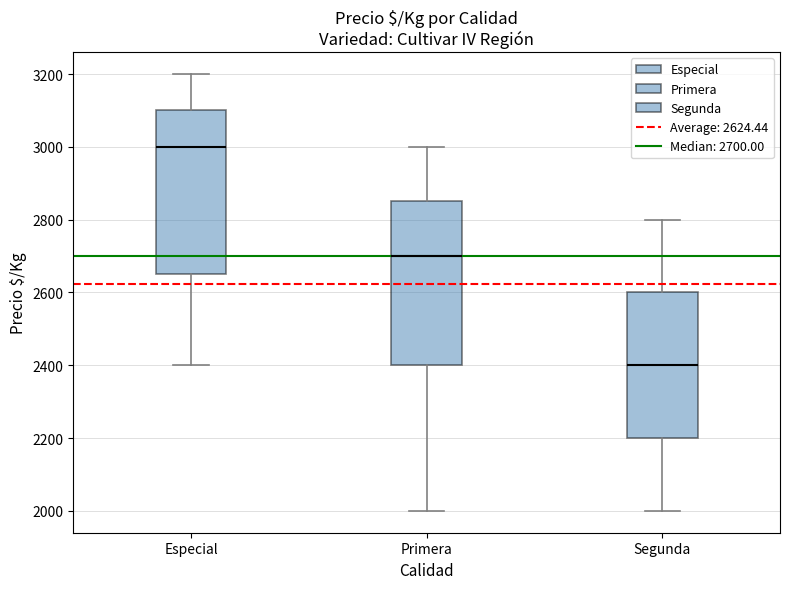

Reading left to right, read every box against the y-axis: the position of its median line, the range the box covers, and the ends of its whiskers. The values are not printed on the chart, so give them approximately, as read against the axis.

Especial: median 3000, box 2660 to 3100, whiskers 2400 to 3200
Primera: median 2700, box 2400 to 2860, whiskers 2000 to 3000
Segunda: median 2400, box 2200 to 2600, whiskers 2000 to 2800